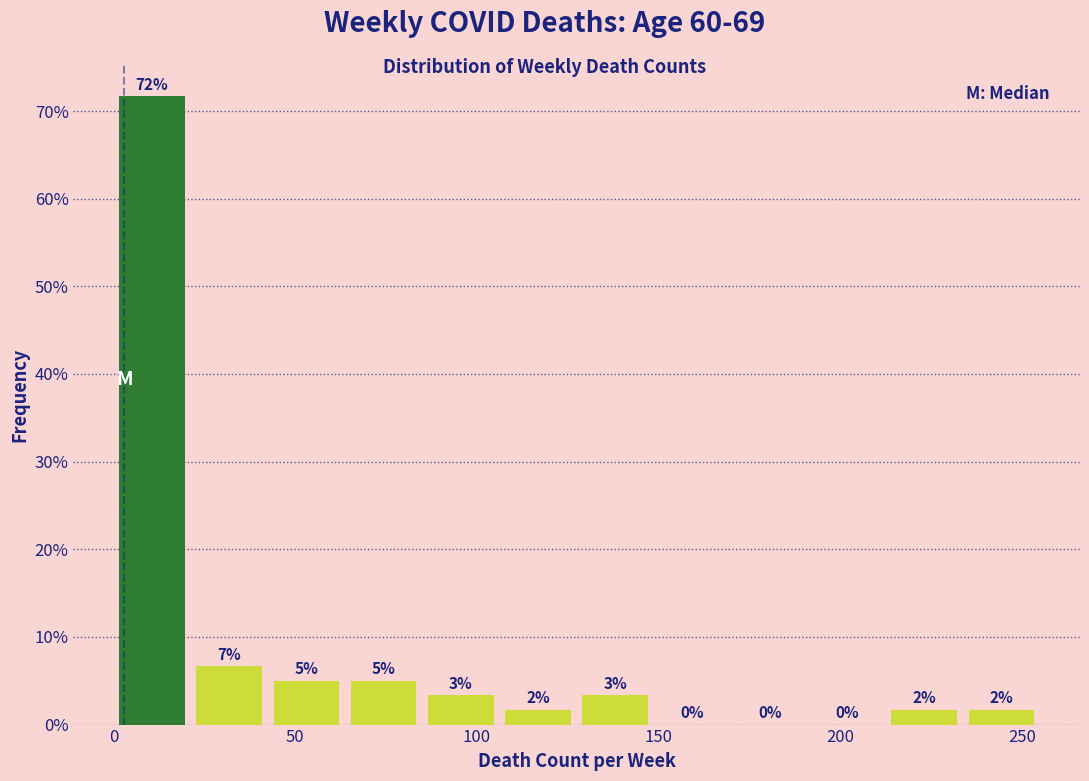

Which range on the x-axis has the tallest bar?

0 to 20